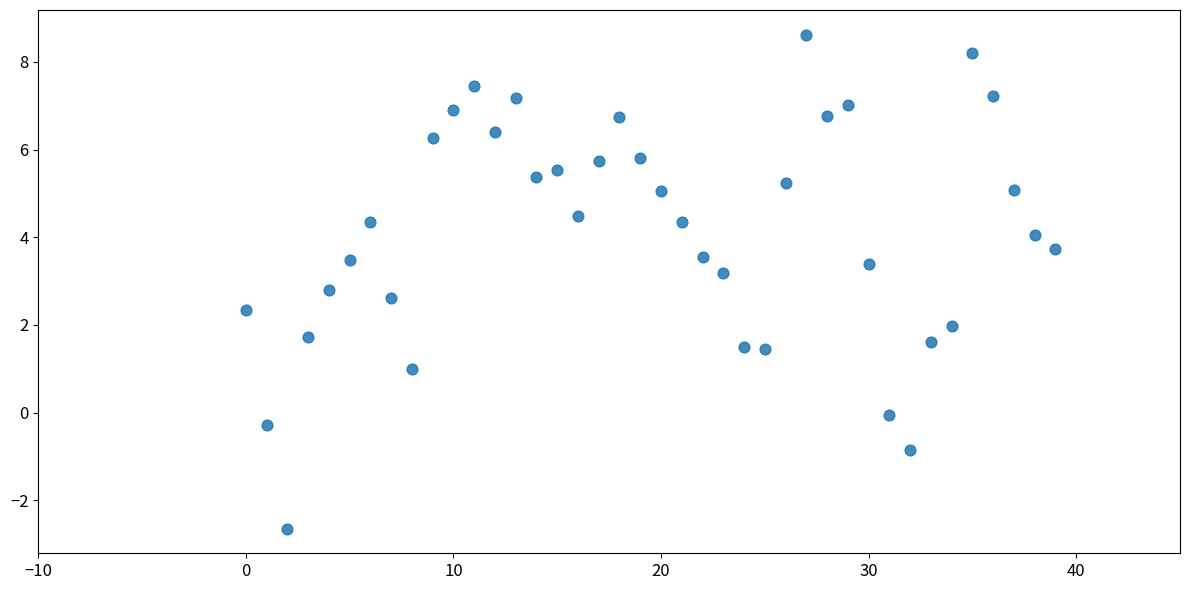

What is the range of Y values (max minus min)?

11.3